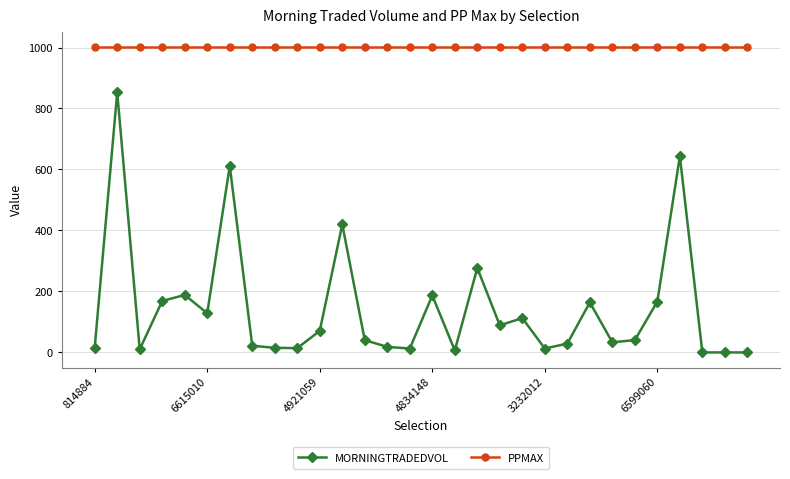

True or false: PPMAX and MORNINGTRADEDVOL intersect in this chart.

False